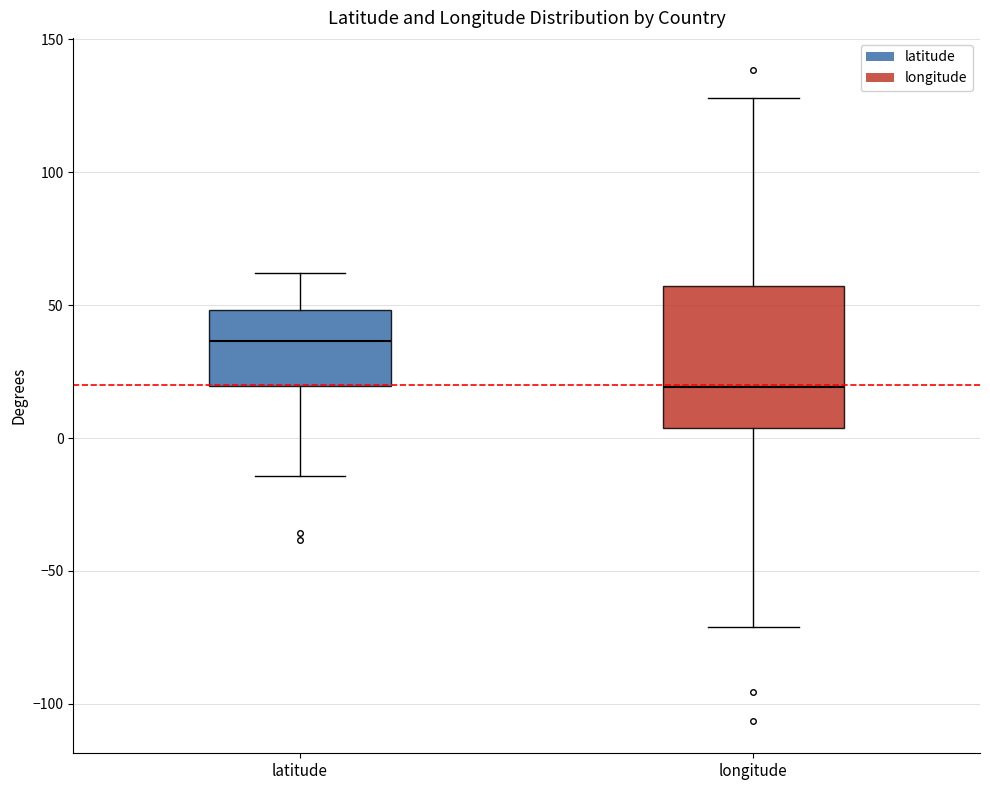

Which box is the tallest, from its lower edge to its upper edge?

longitude